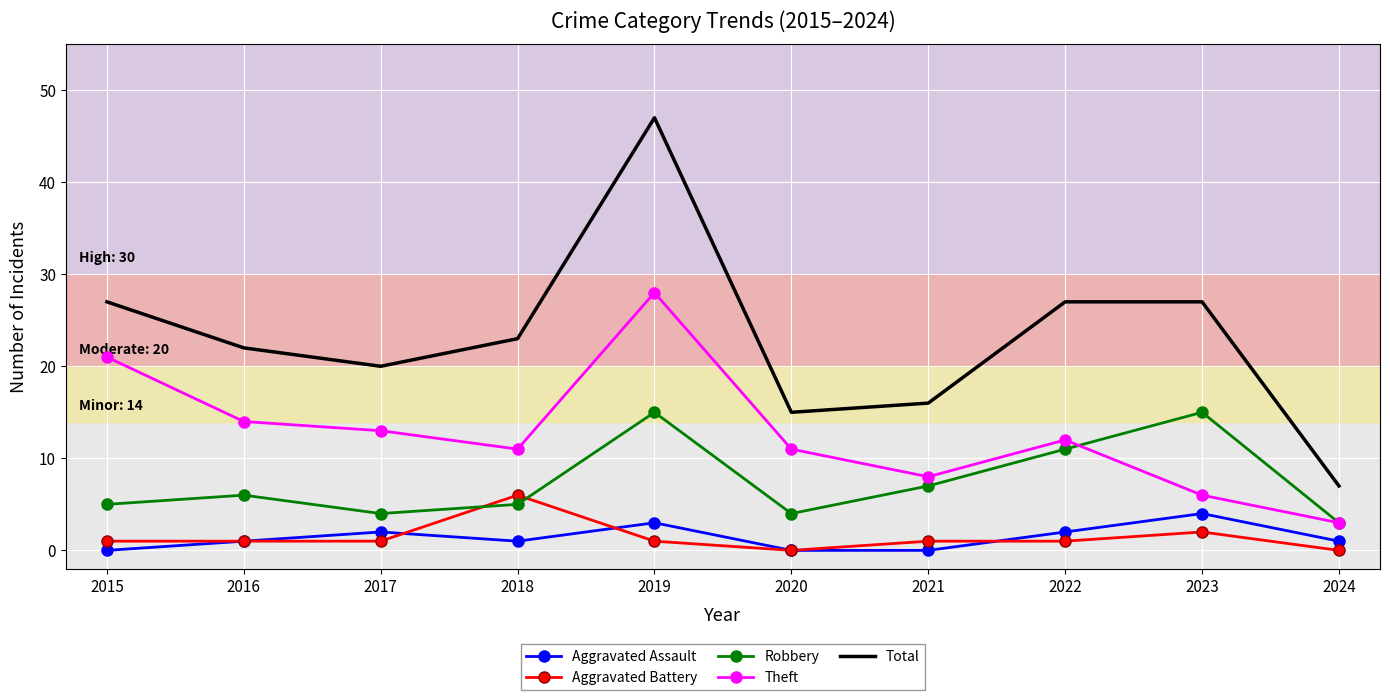

Is it true that Total equals 15 at 2020?

True